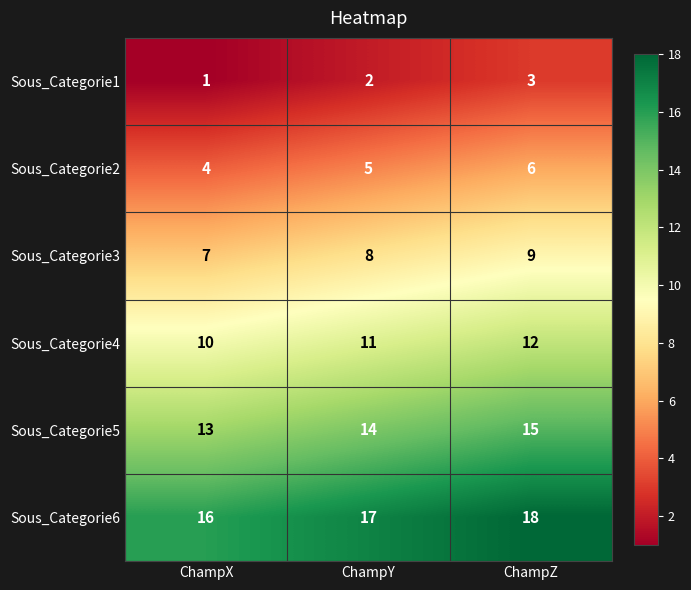

What is the average value of the Sous_Categorie5 series?

14